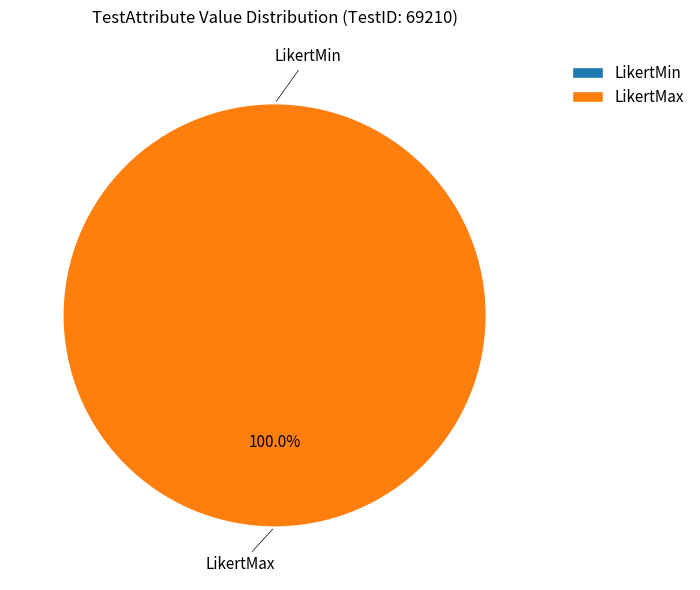

What portion of the pie excludes LikertMin?

100.0%